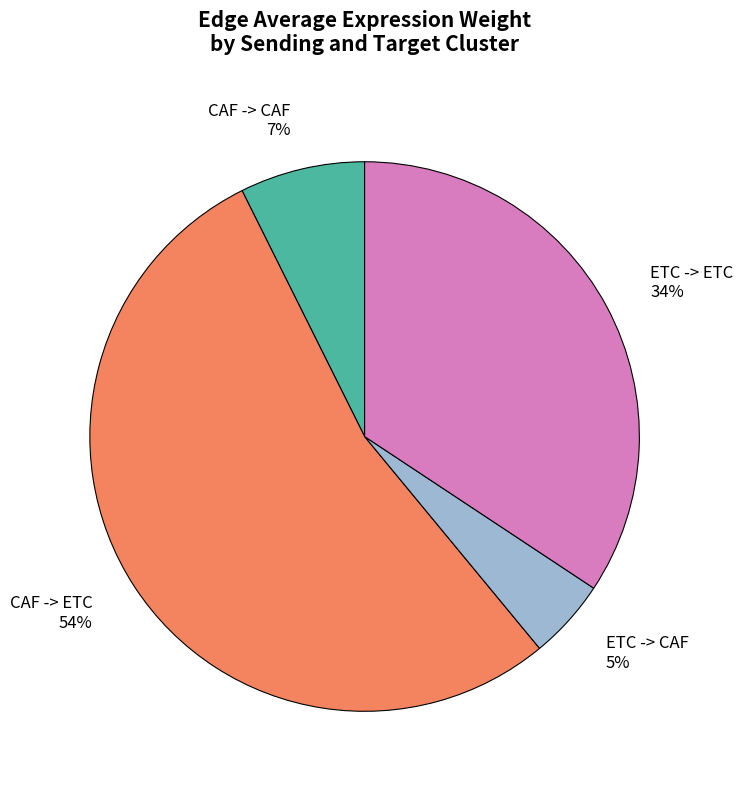

Does CAF -> ETC account for over 50% of the chart?

Yes